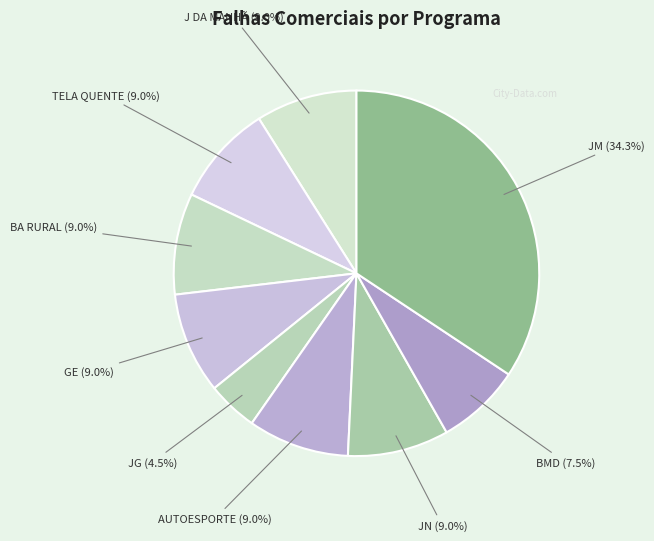

What percentage is the AUTOESPORTE slice, to the nearest percent?

9%